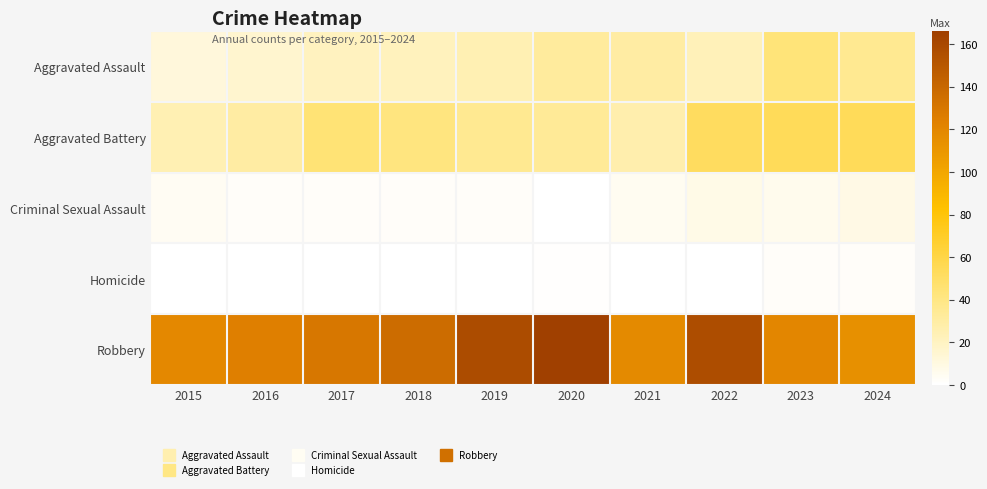

At which category does the chart reach its peak across all series?

2020